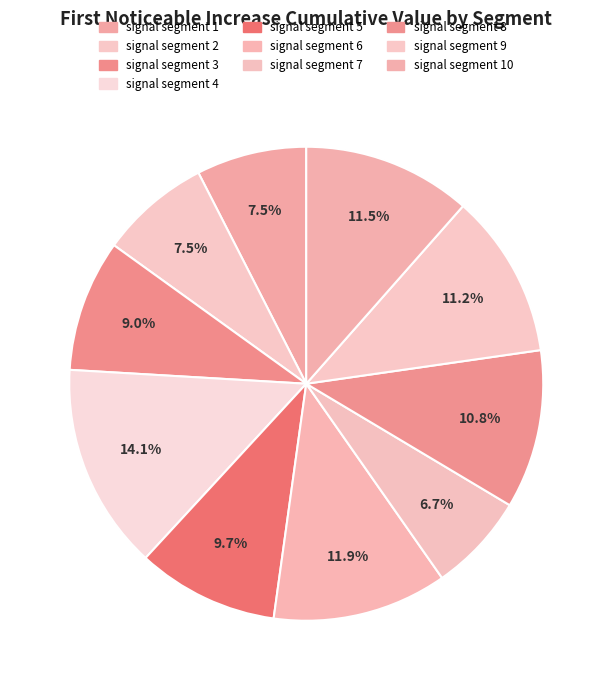

Combined, do signal segment 8 and signal segment 10 account for over 50%?

No